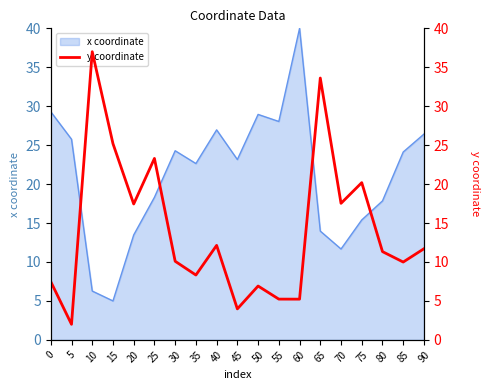

The x coordinate series shows 23.9 at 60. True or false?

False